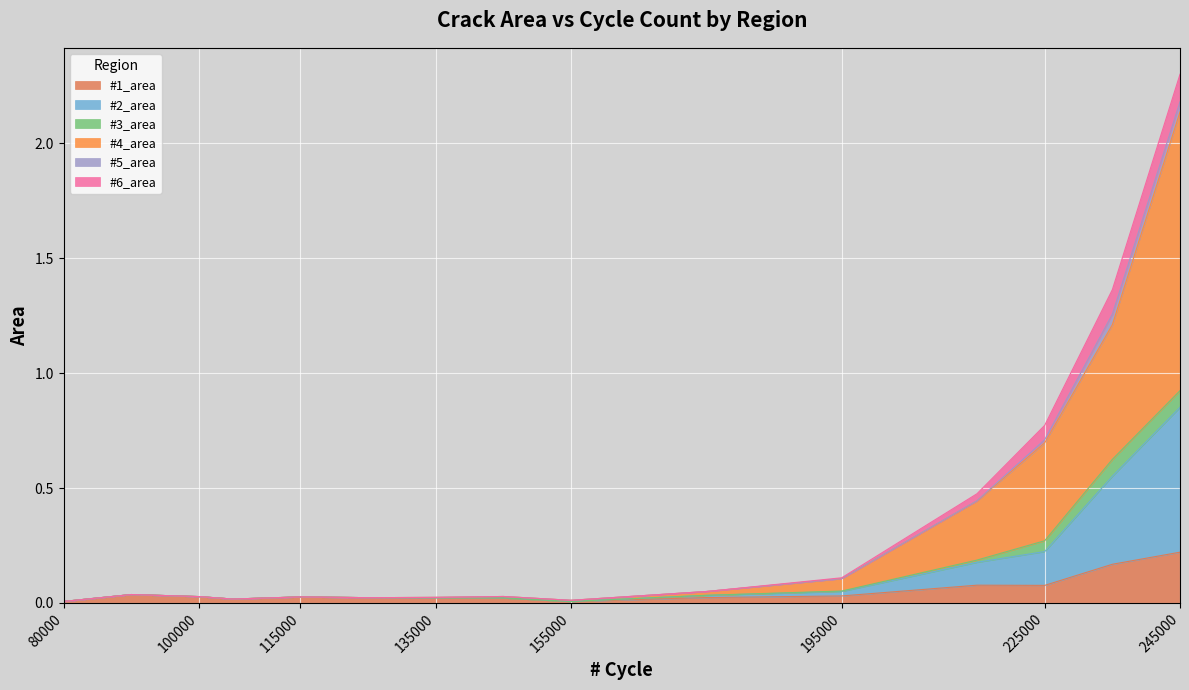

The #1_area series shows 0.1 at 215000. True or false?

True